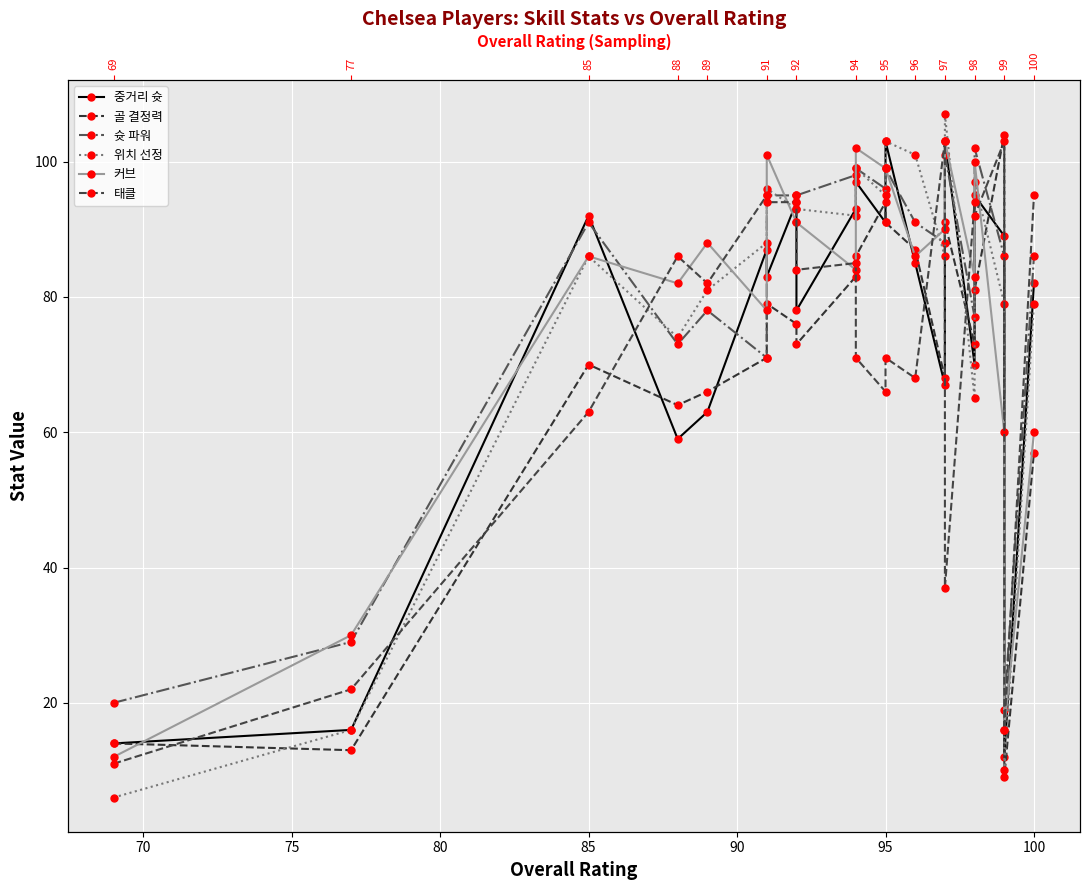

True or false: 중거리 슛 and 커브 intersect in this chart.

True